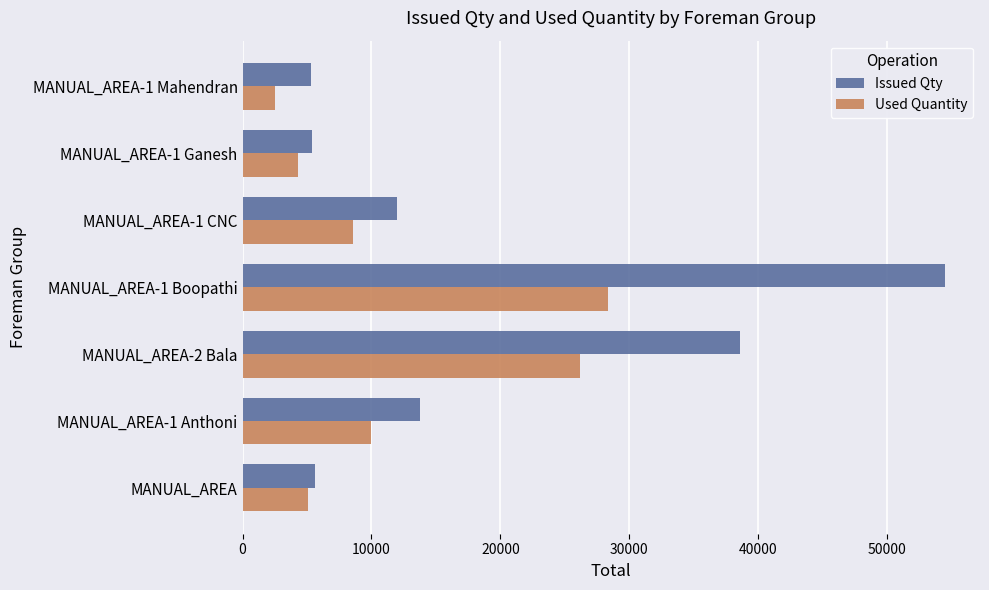

At which category does the chart reach its peak across all series?

MANUAL_AREA-1 Boopathi